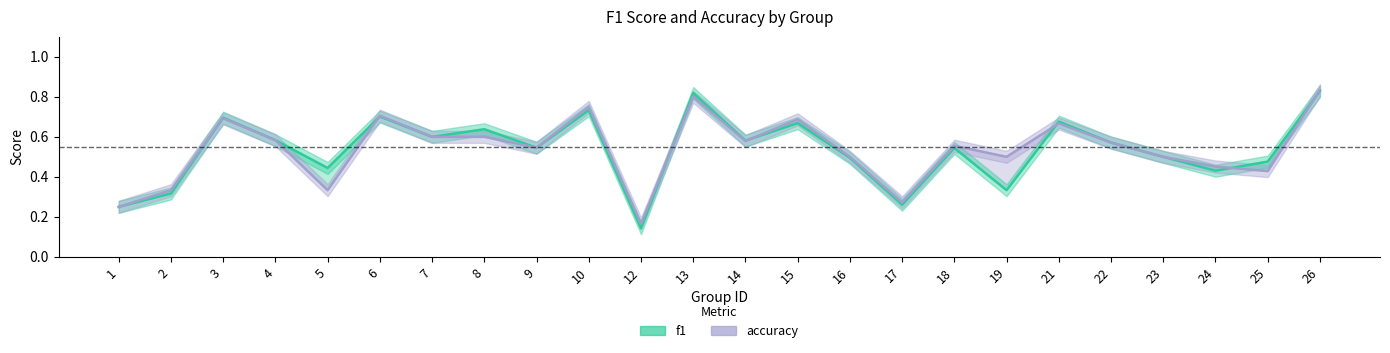

Which category has the highest value in the accuracy series?

26